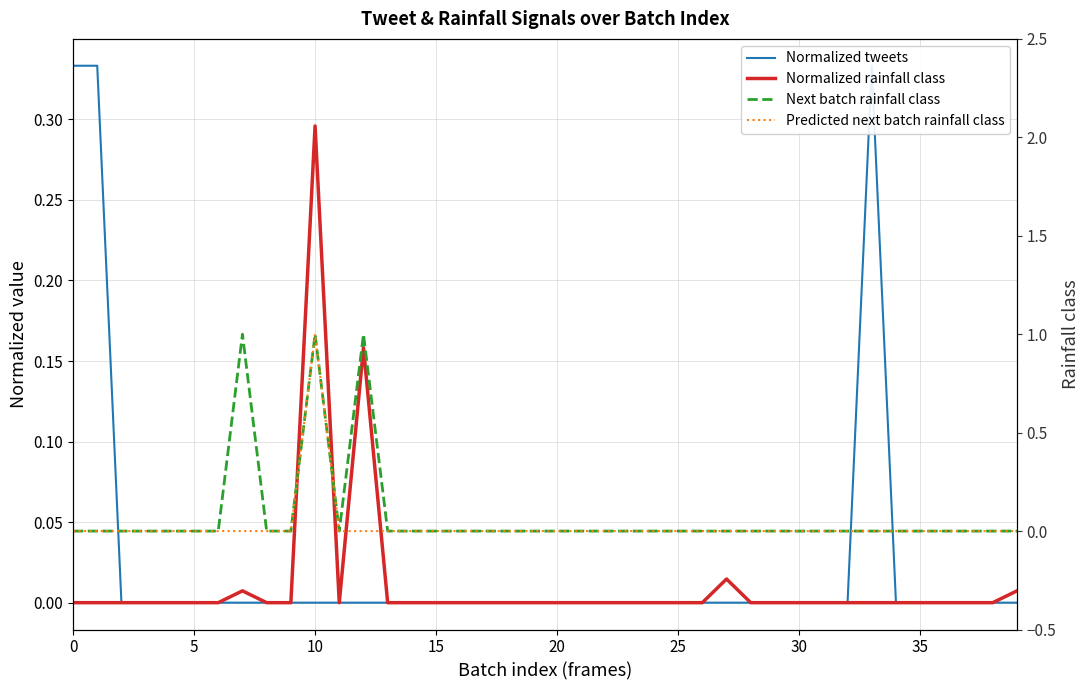

At which category is the sum across all series the highest?

10